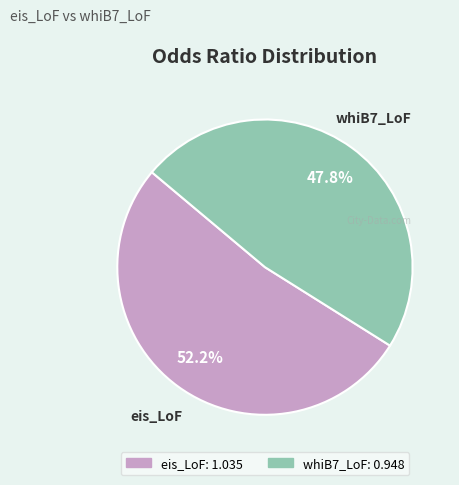

What is the smallest slice in the pie chart?

whiB7_LoF